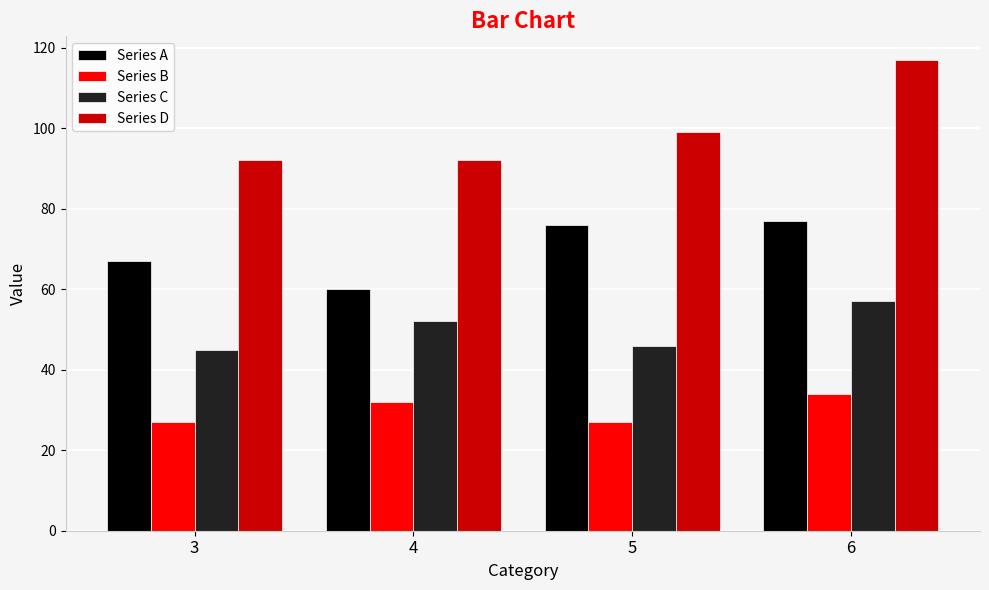

Read the Series C value at 6.

57